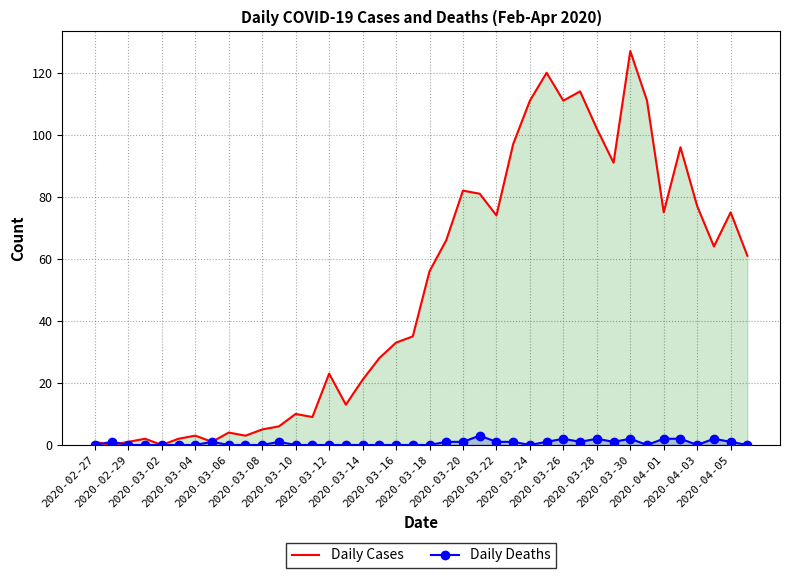

How many interior local valleys does the Daily Cases series have?

11